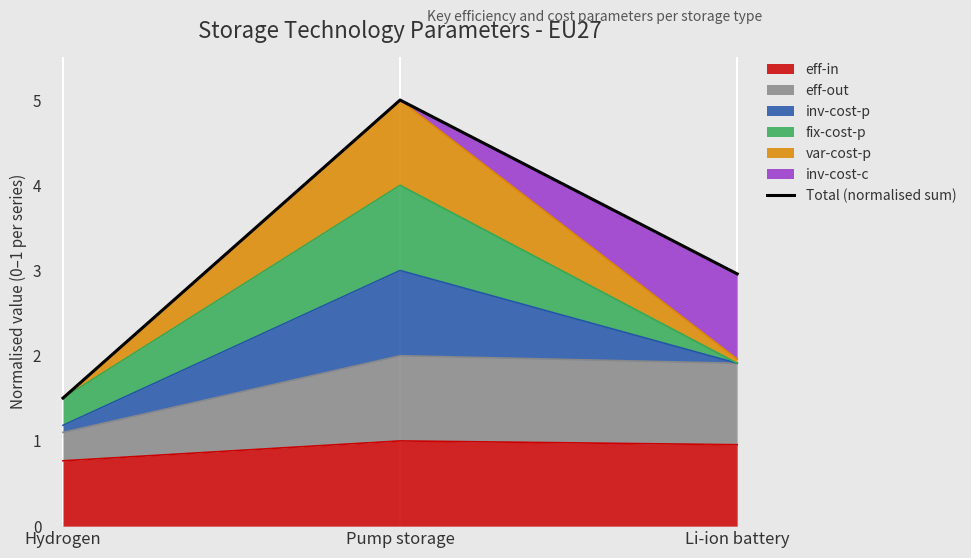

What is the value of the 3rd point from the left?

3.0